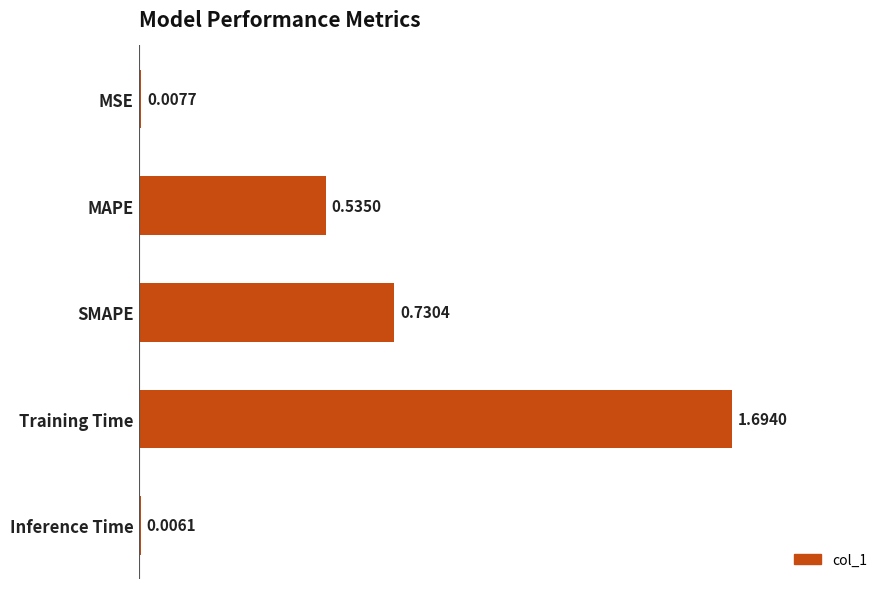

How many data points does each series have?

5